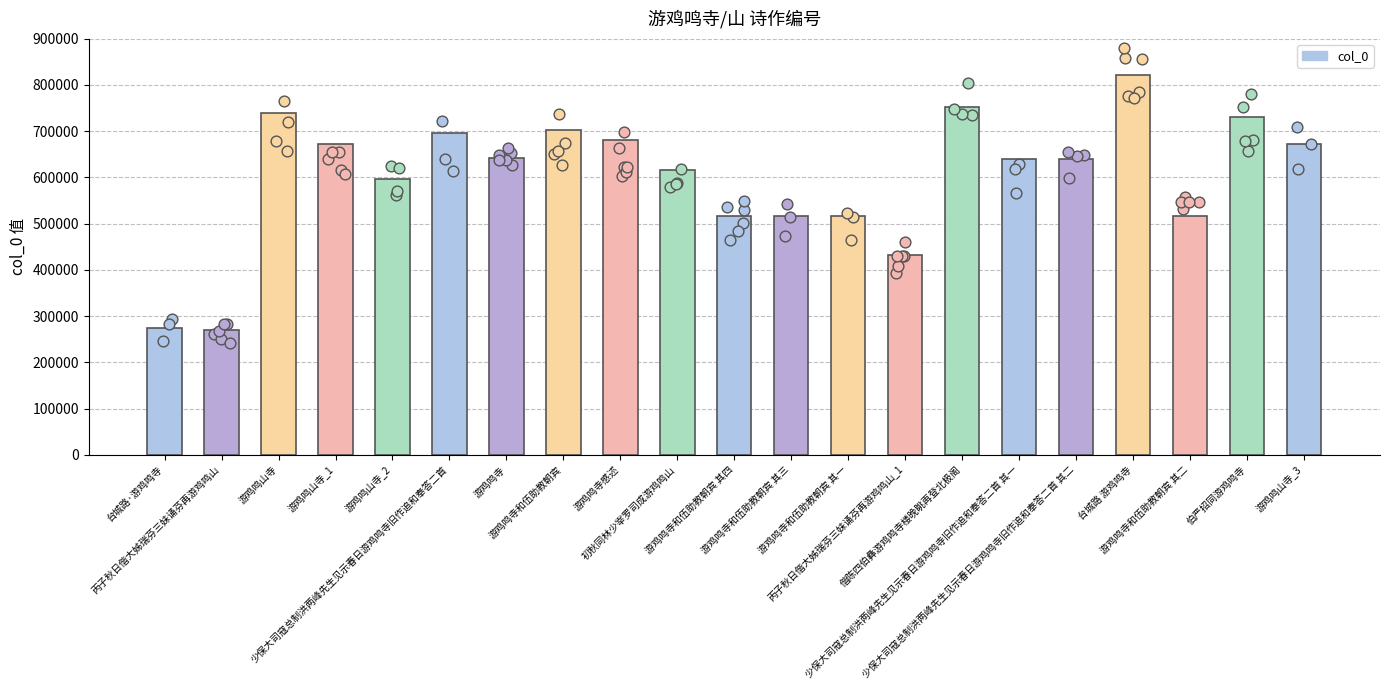

Between 台城路 游鸡鸣寺 and 丙子秋日偕大姊瑞芬三妹诵芬再游鸡鸣山_1, which is larger?

台城路 游鸡鸣寺